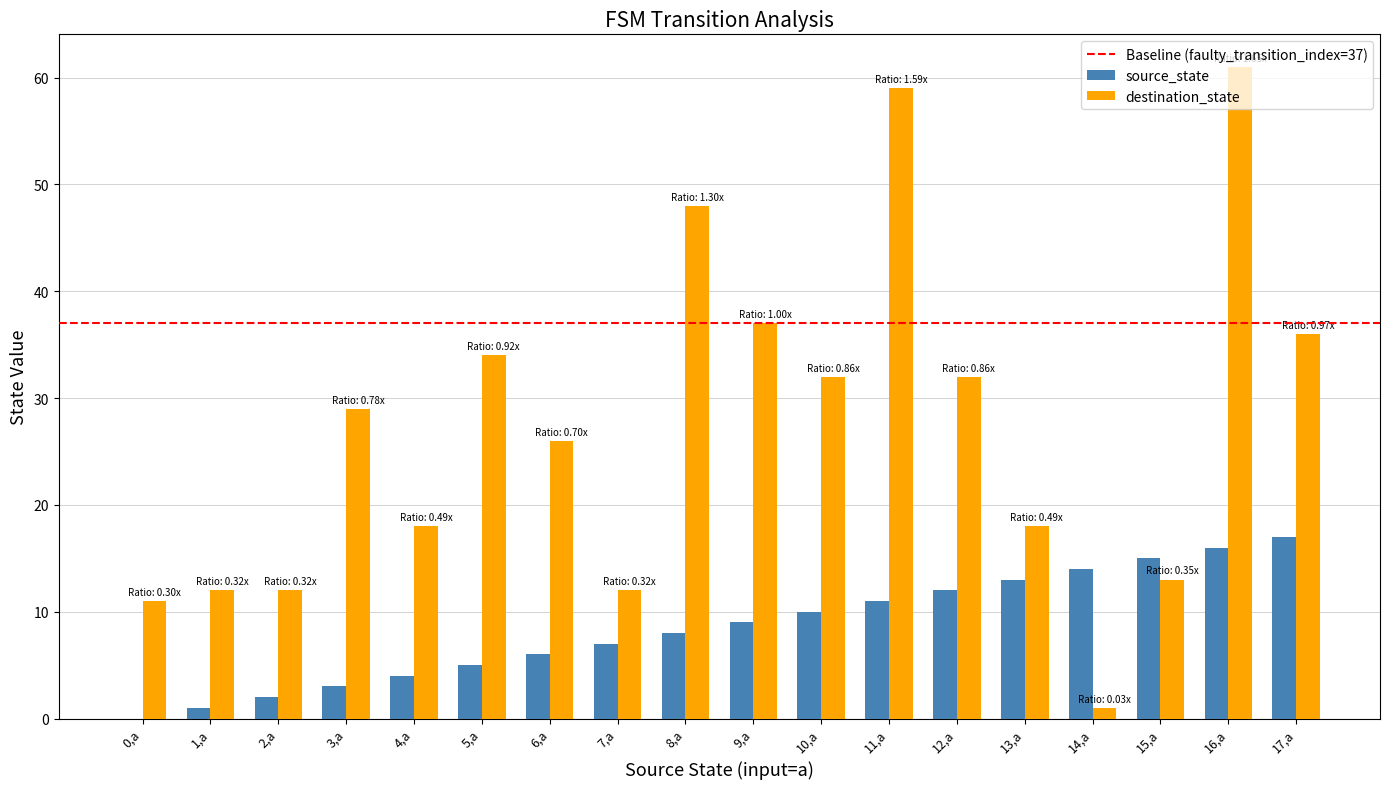

The value of source_state at 16,a is 16. True or false?

True